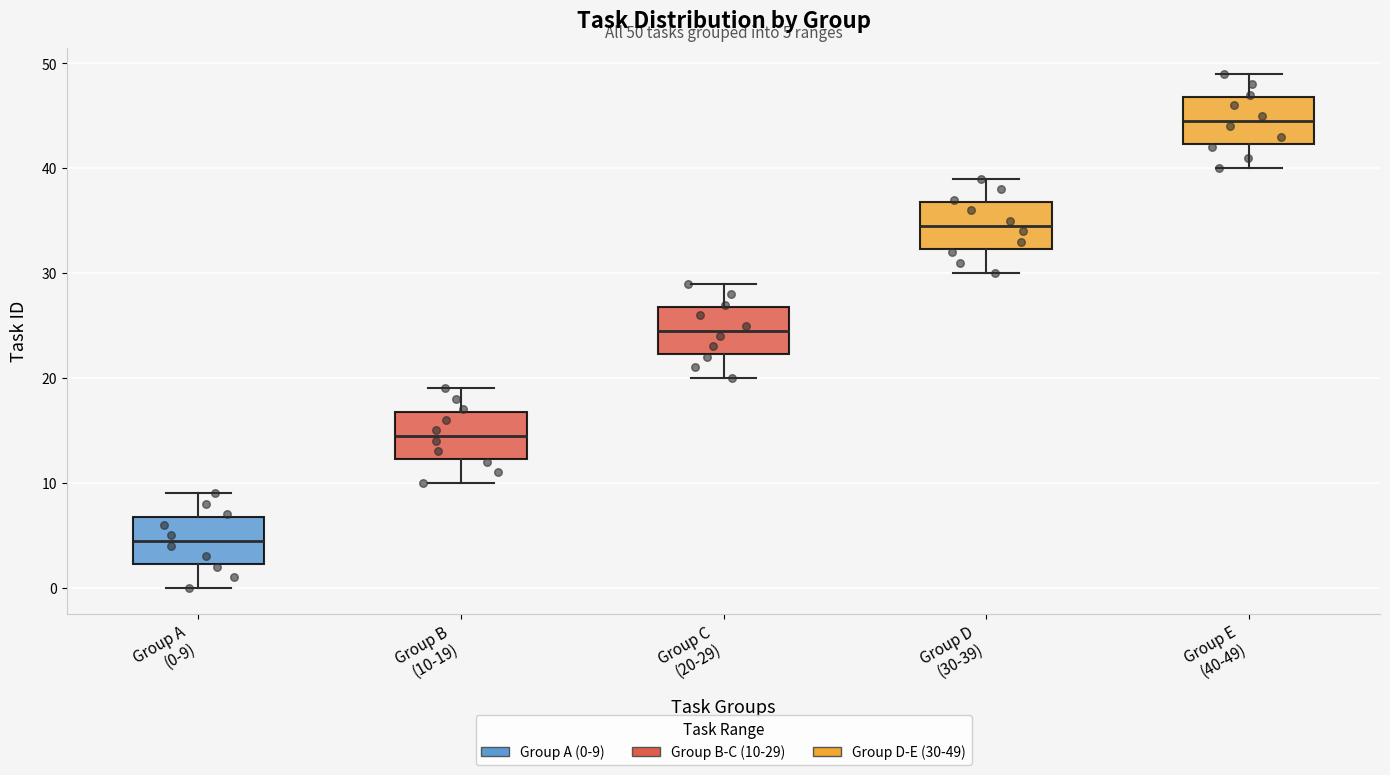

Which box has the highest median line?

Group E (40-49)